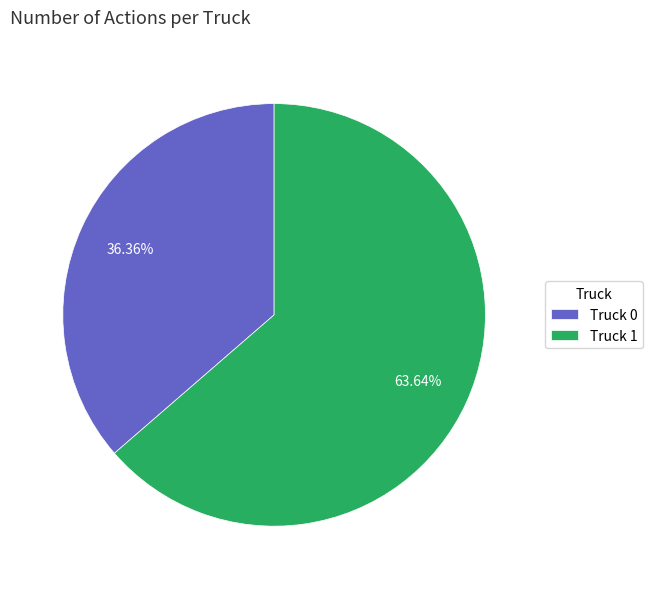

To the nearest percent, what is the difference between the Truck 0 and Truck 1 slice percentages?

27%